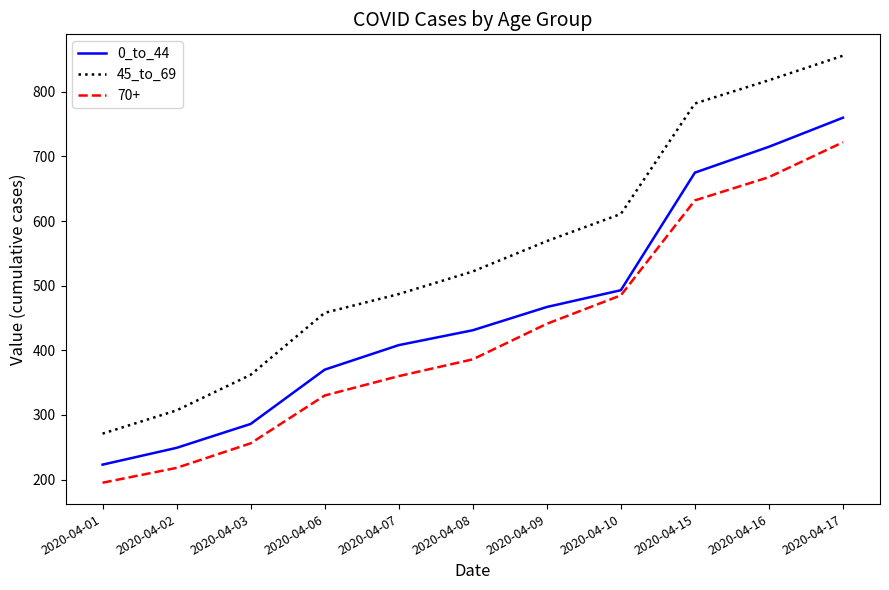

True or false: 0_to_44 has more than 1 interior local peaks.

False